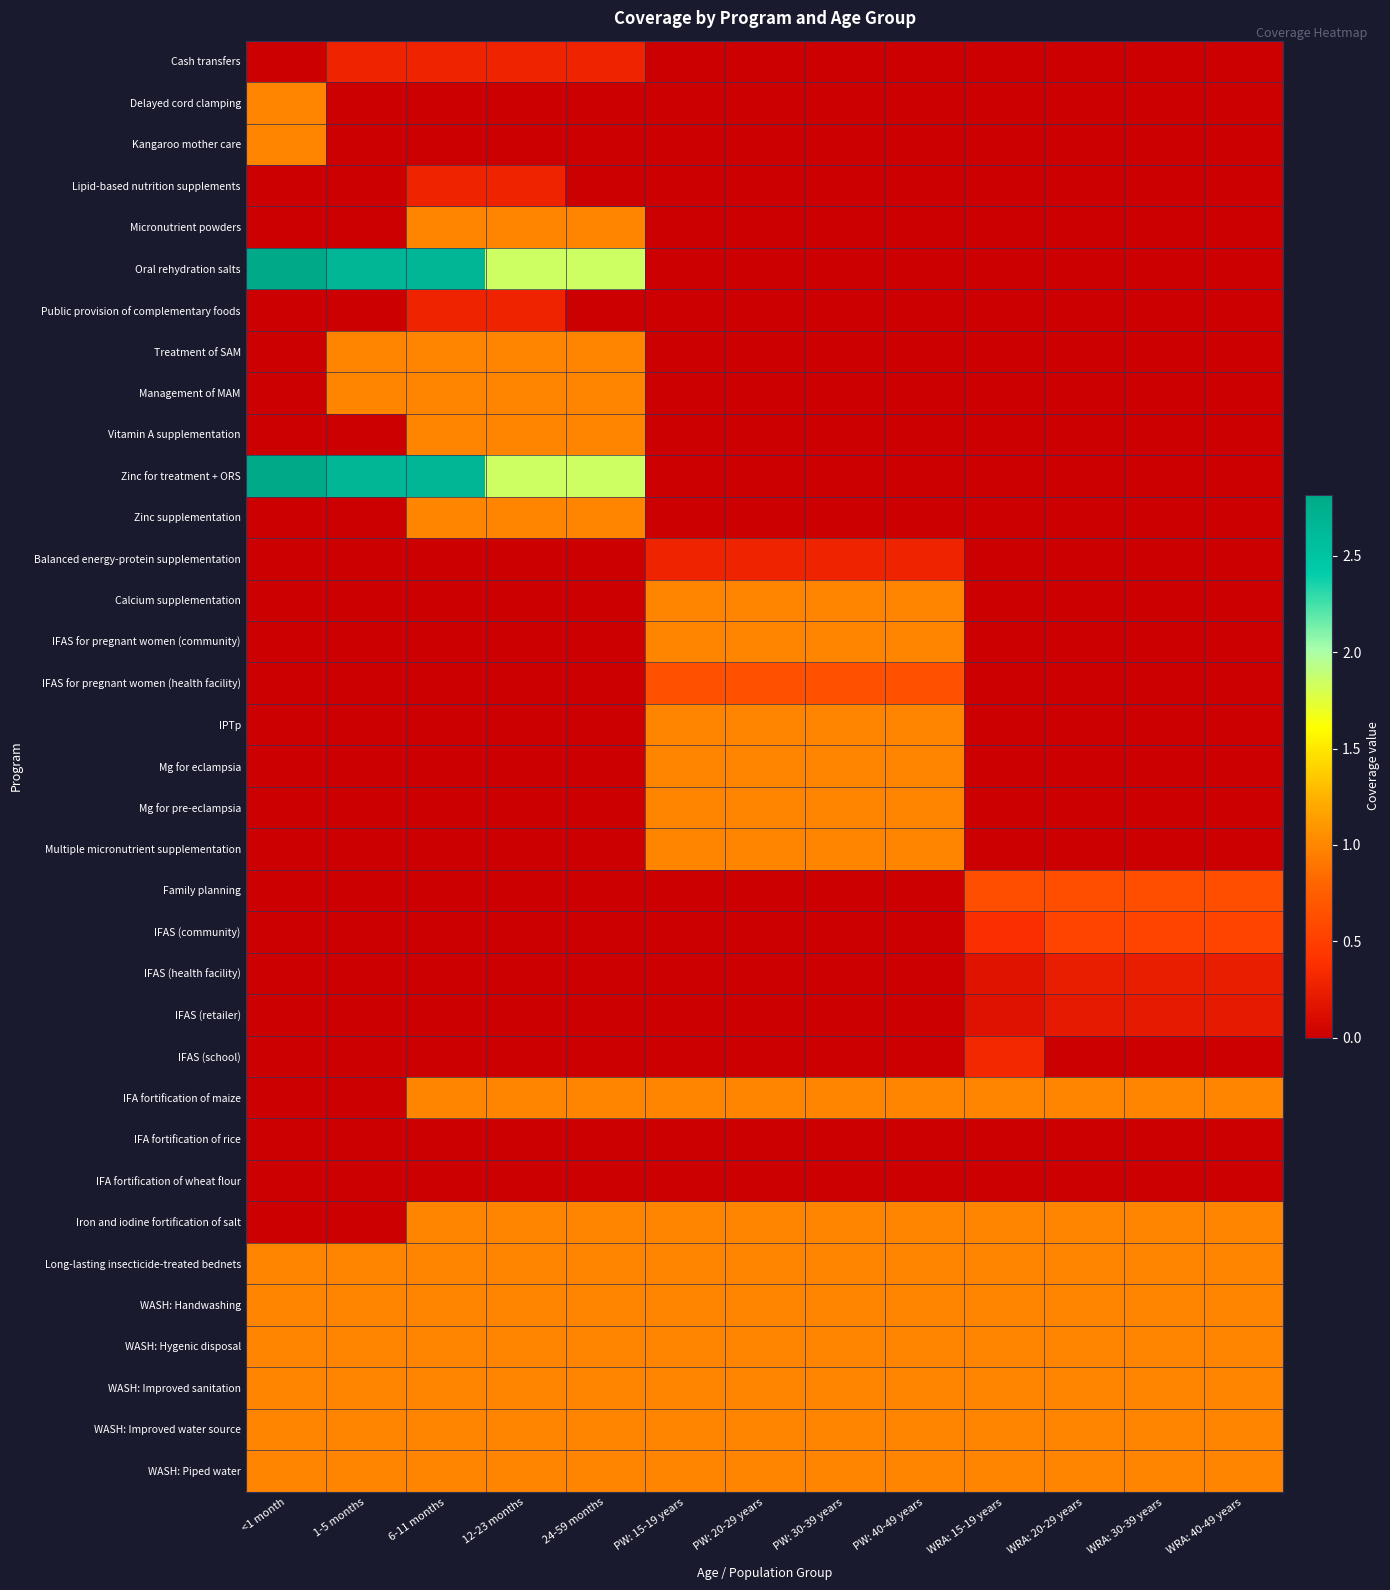

At how many categories does at least one series exceed 2?

3